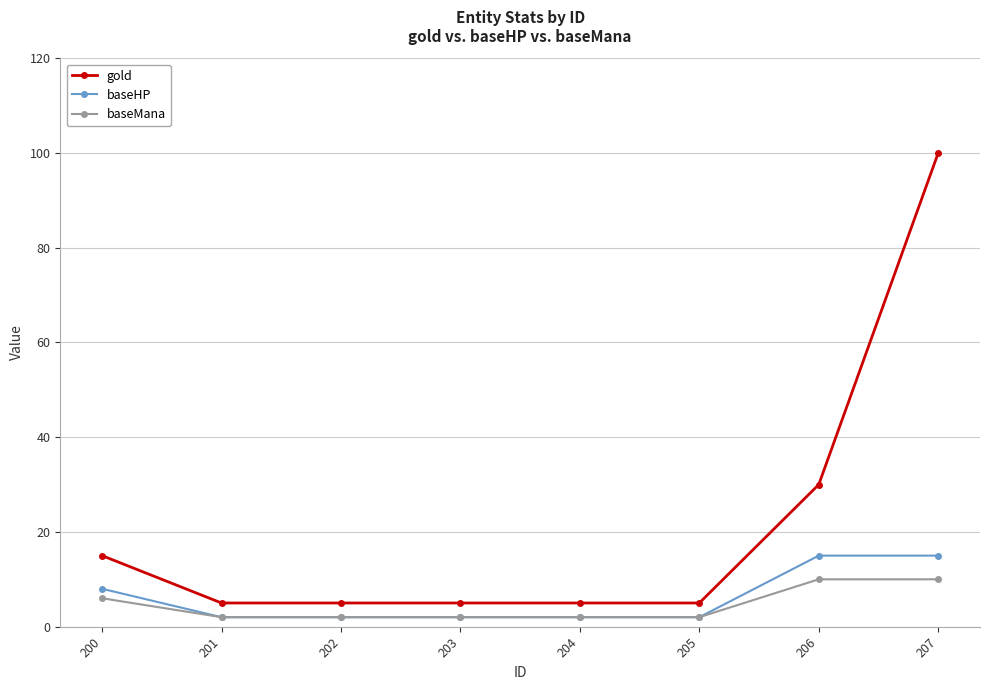

Which series has the largest range (max minus min)?

gold